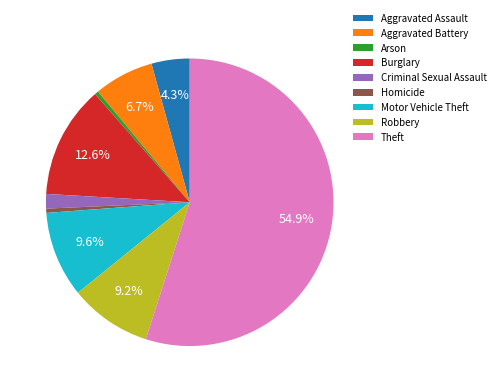

Do Theft and Arson together represent more than half of the pie?

Yes